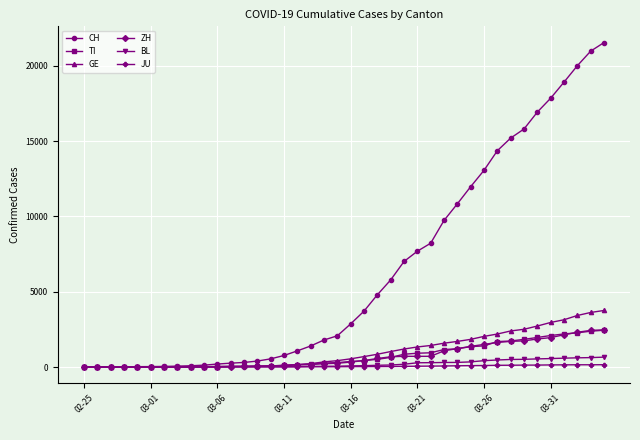

At how many categories does at least one series exceed 18587?

4